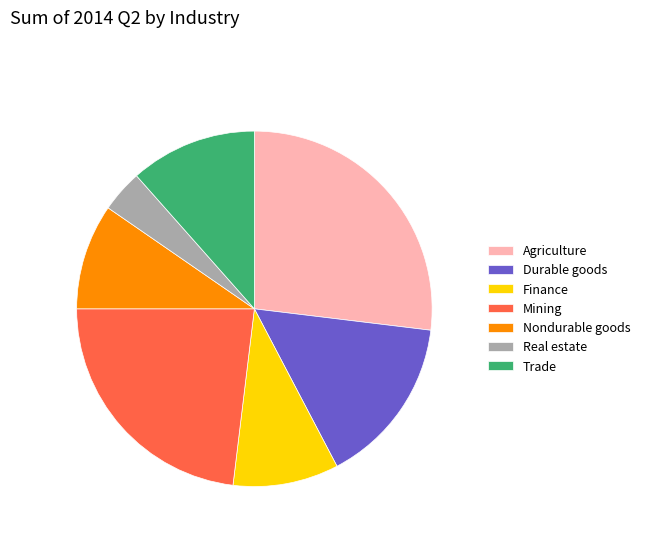

Does any single category account for the majority?

No